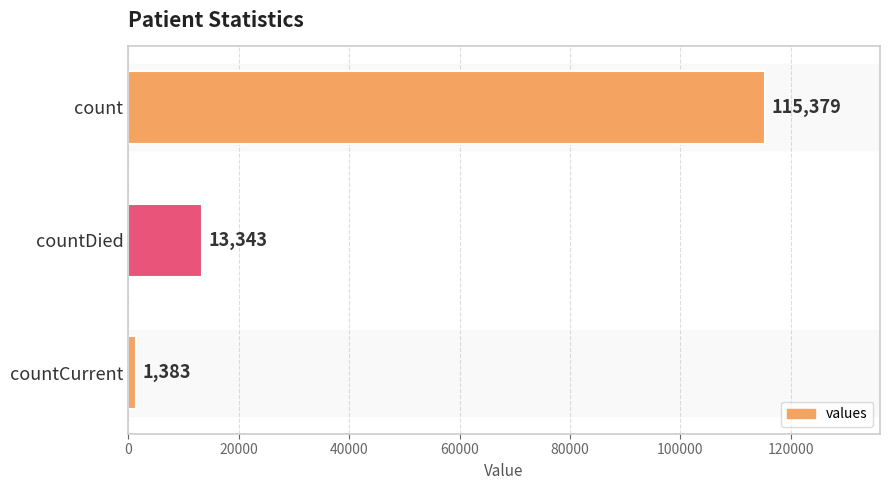

How many bars are there in total?

3